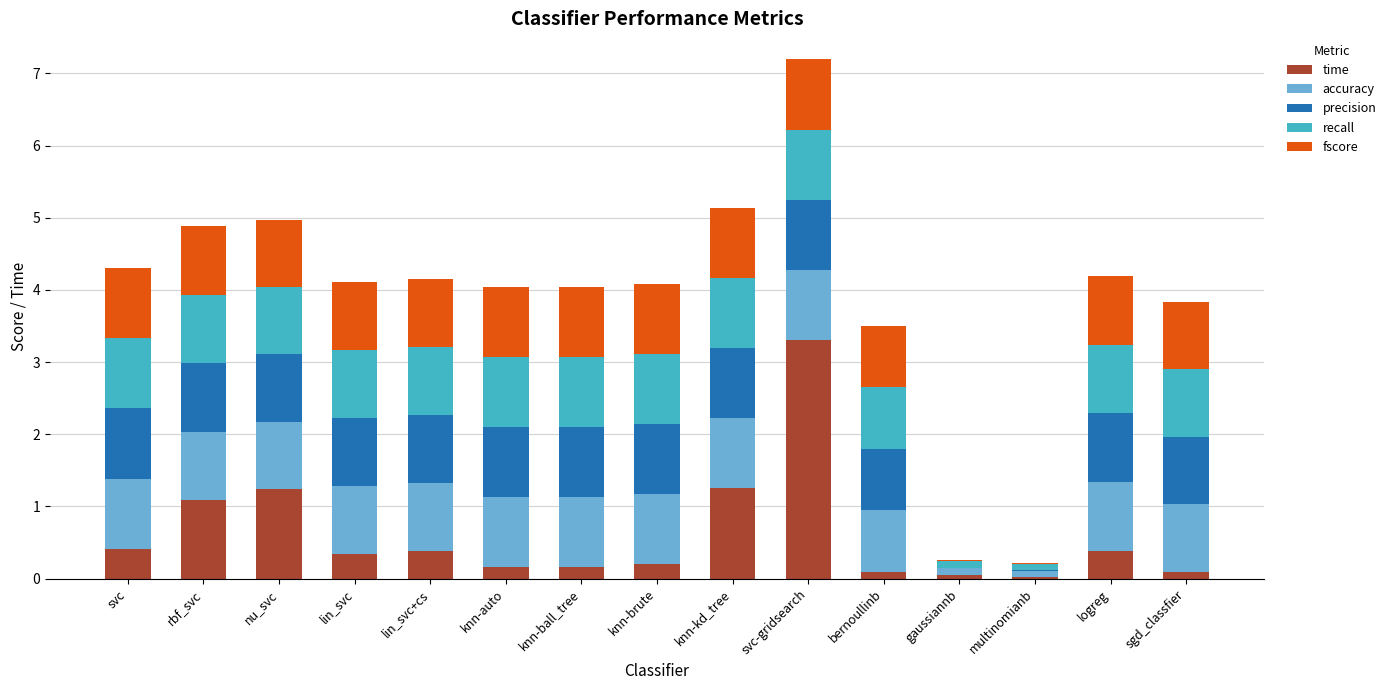

What is the sum of all time values?

9.2